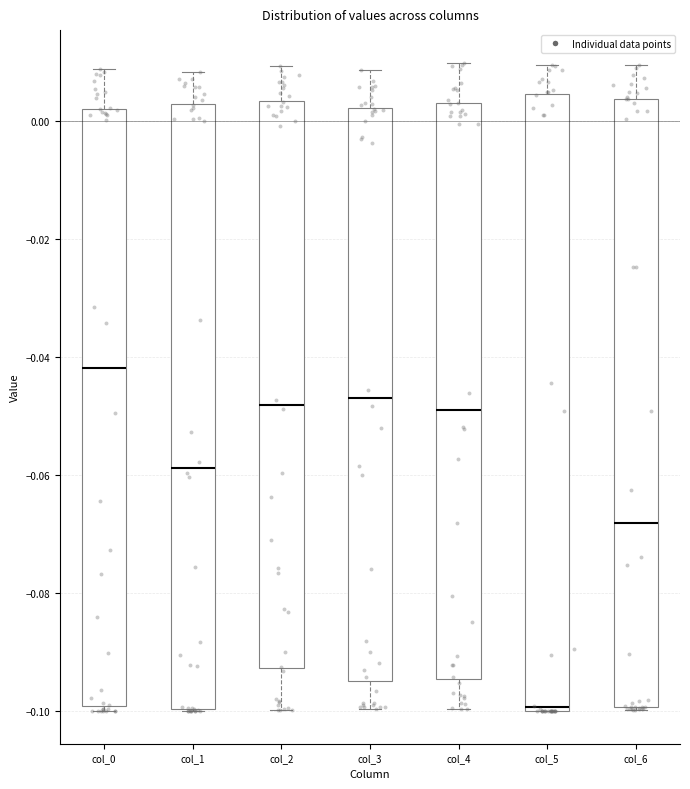

Reading left to right, read every box against the y-axis: the position of its median line, the range the box covers, and the ends of its whiskers. The values are not printed on the chart, so give them approximately, as read against the axis.

col_0: median -0.042, box -0.100 to 0.002, whiskers -0.100 (just below the box's lower edge) to 0.008
col_1: median -0.058, box -0.100 to 0.002, whiskers -0.100 to 0.008
col_2: median -0.048, box -0.092 to 0.004, whiskers -0.100 to 0.010
col_3: median -0.046, box -0.094 to 0.002, whiskers -0.100 to 0.008
col_4: median -0.048, box -0.094 to 0.004, whiskers -0.100 to 0.010
col_5: median -0.100 (just above the box's lower edge), box -0.100 to 0.004, whiskers -0.100 to 0.010
col_6: median -0.068, box -0.100 to 0.004, whiskers -0.100 to 0.010